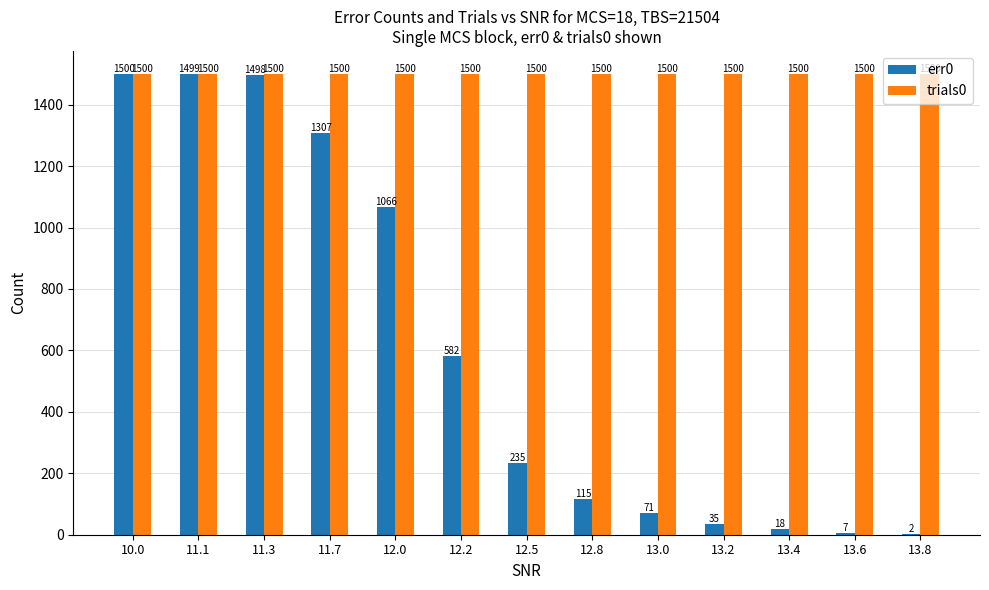

True or false: err0 has a value of 115 at 12.8.

True